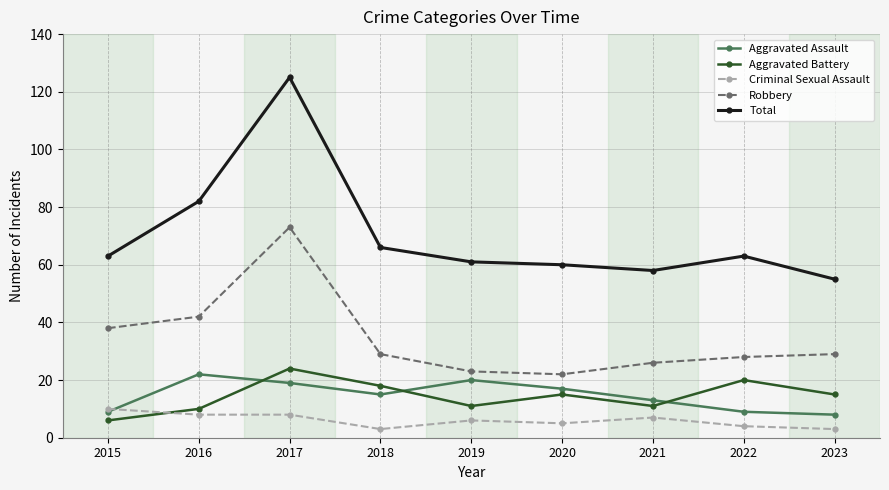

Reading right to left, extract all data points from this chart.

Aggravated Assault: 2023=8	2022=9	2021=13	2020=17	2019=20	2018=15	2017=19	2016=22	2015=9
Aggravated Battery: 2023=15	2022=20	2021=11	2020=15	2019=11	2018=18	2017=24	2016=10	2015=6
Criminal Sexual Assault: 2023=3	2022=4	2021=7	2020=5	2019=6	2018=3	2017=8	2016=8	2015=10
Robbery: 2023=29	2022=28	2021=26	2020=22	2019=23	2018=29	2017=73	2016=42	2015=38
Total: 2023=55	2022=63	2021=58	2020=60	2019=61	2018=66	2017=125	2016=82	2015=63